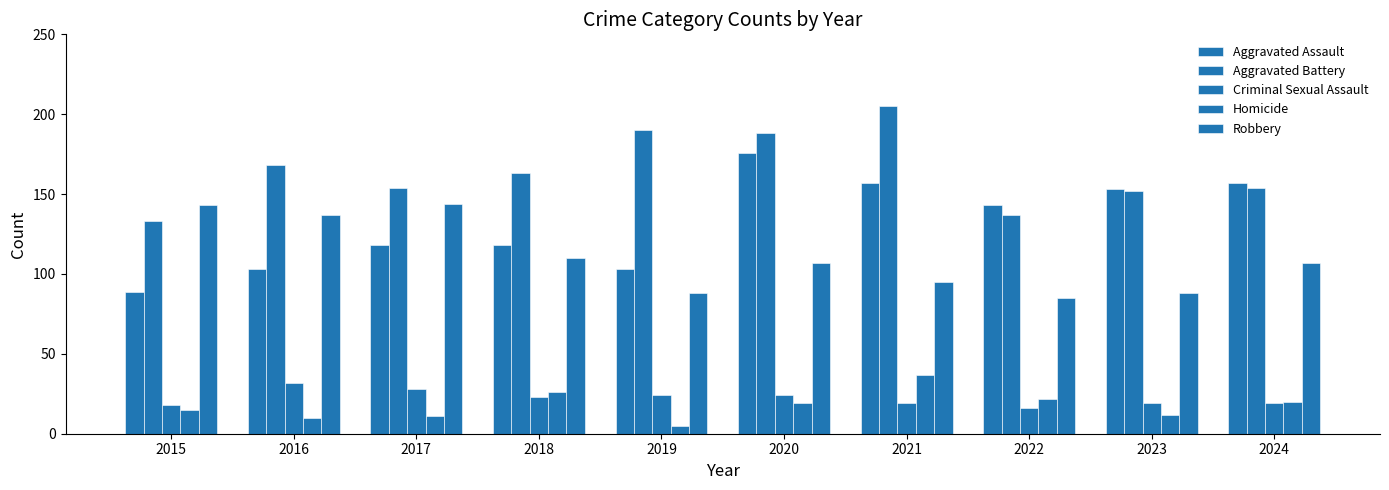

Between 2023 and 2016, which is larger?

2023